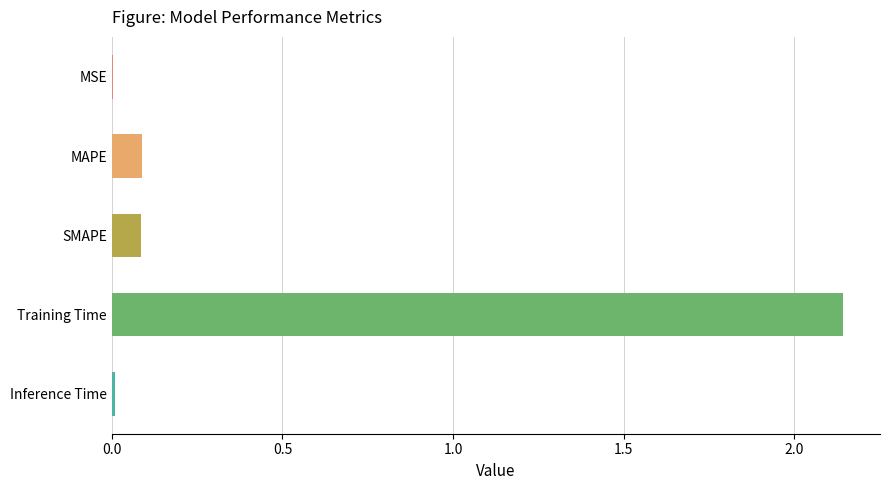

Which category has the highest value across all series?

Training Time